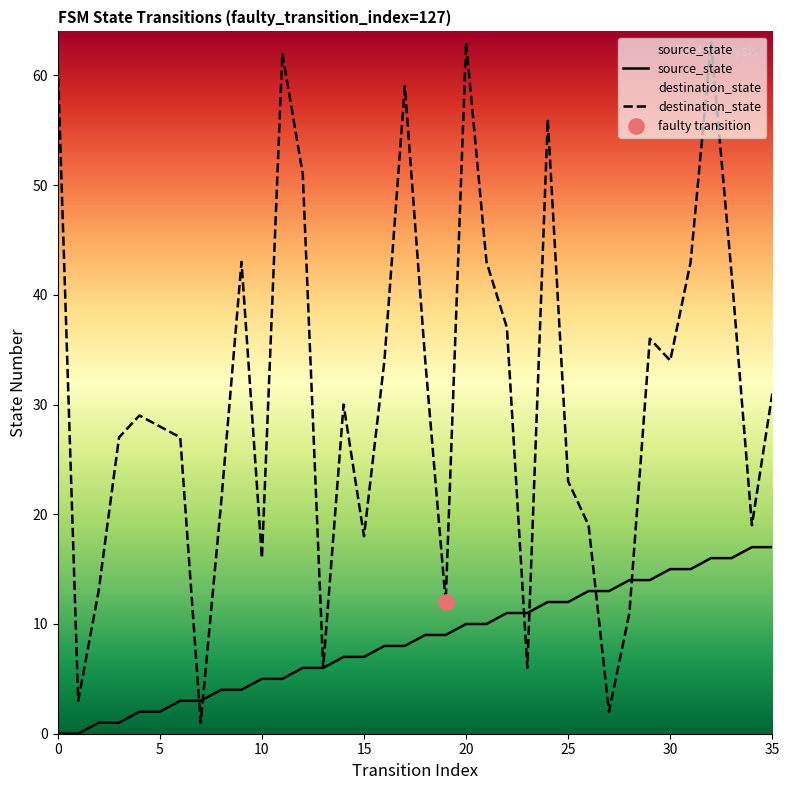

Is the value of destination_state at 2 greater than the value of source_state at 32?

No